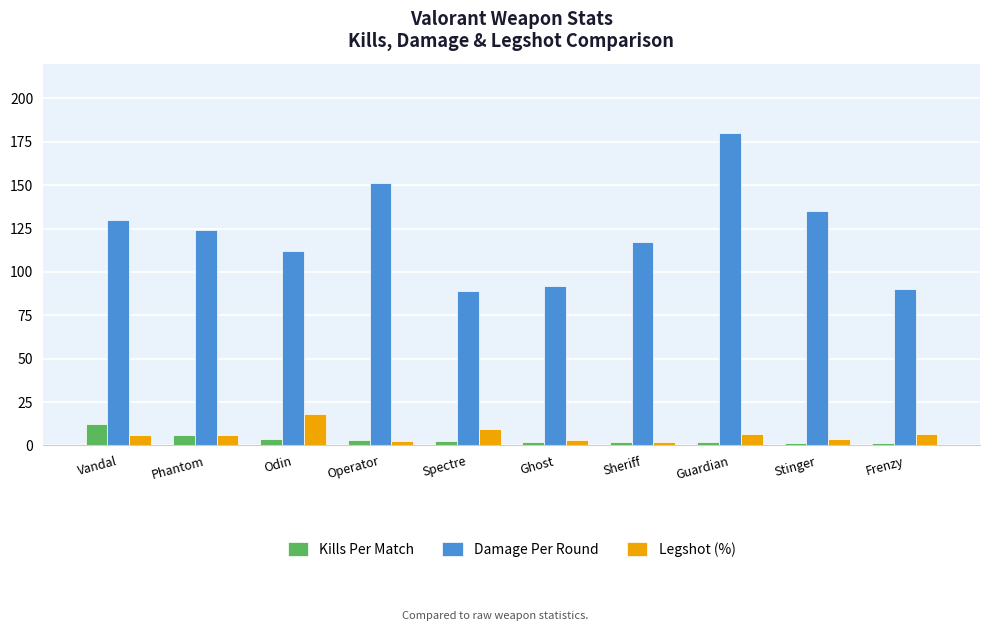

True or false: Damage Per Round has a value of 55.6 at Sheriff.

False